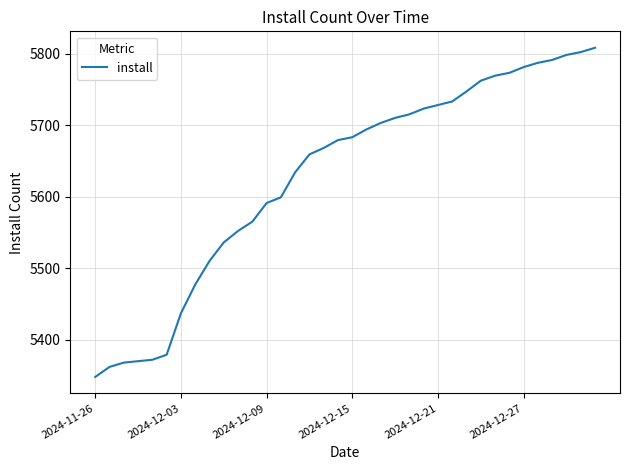

How many lines are shown in the chart?

1